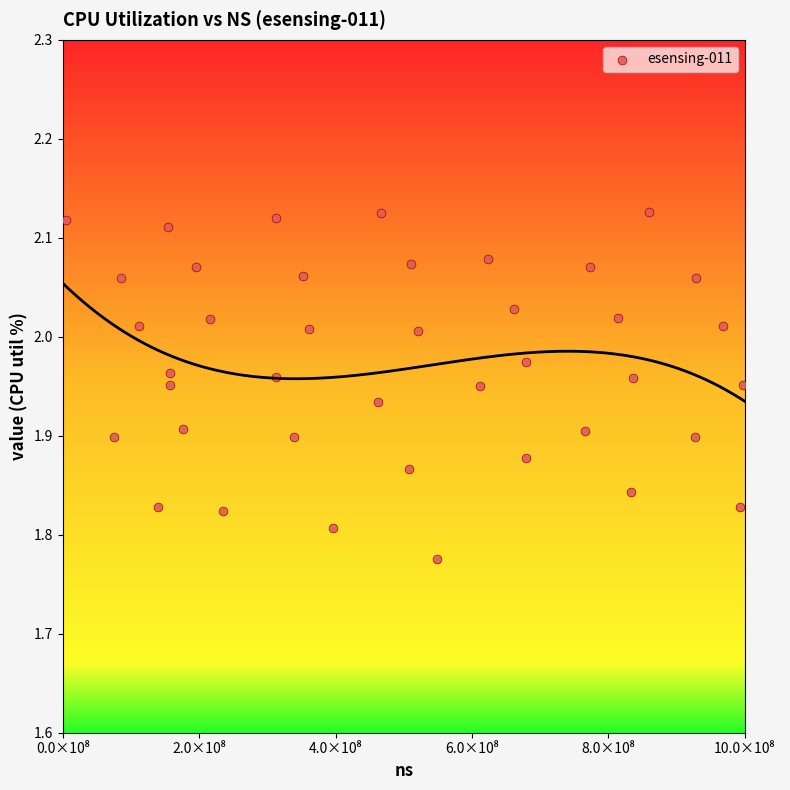

What is the range of Y values (max minus min)?

0.4